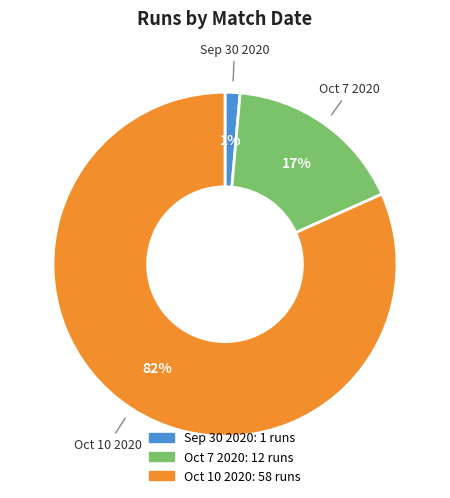

True or false: Oct 7 2020 accounts for 3% of the total.

False